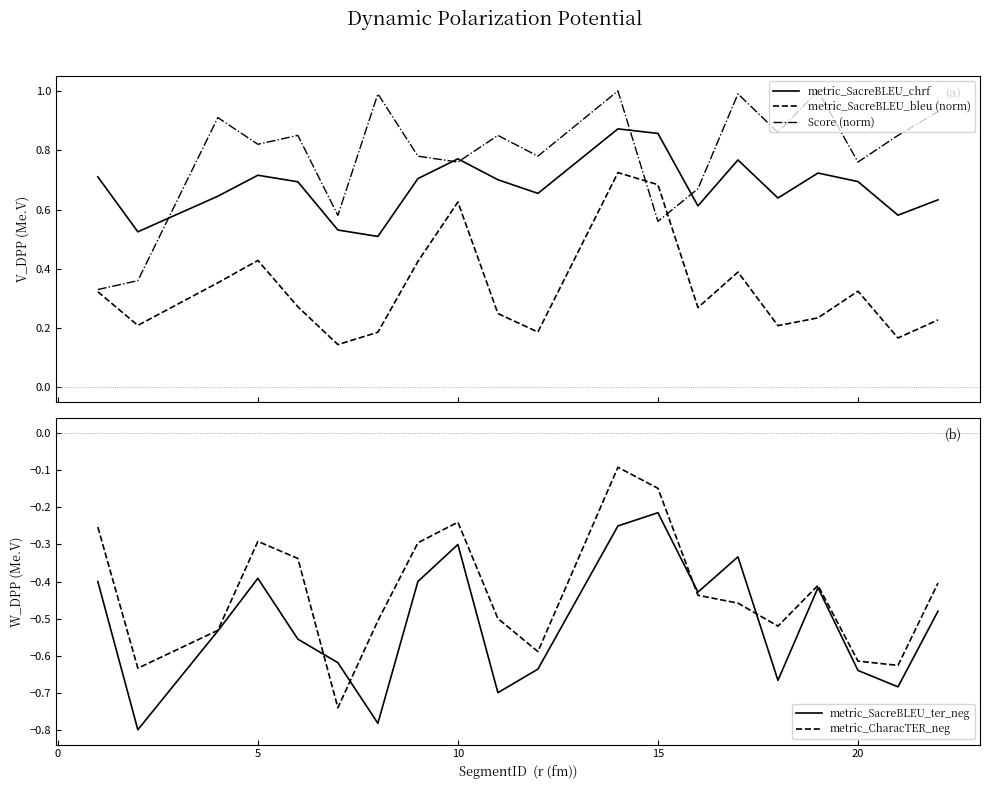

At which label is metric_SacreBLEU_ter_neg closest to 0?

15